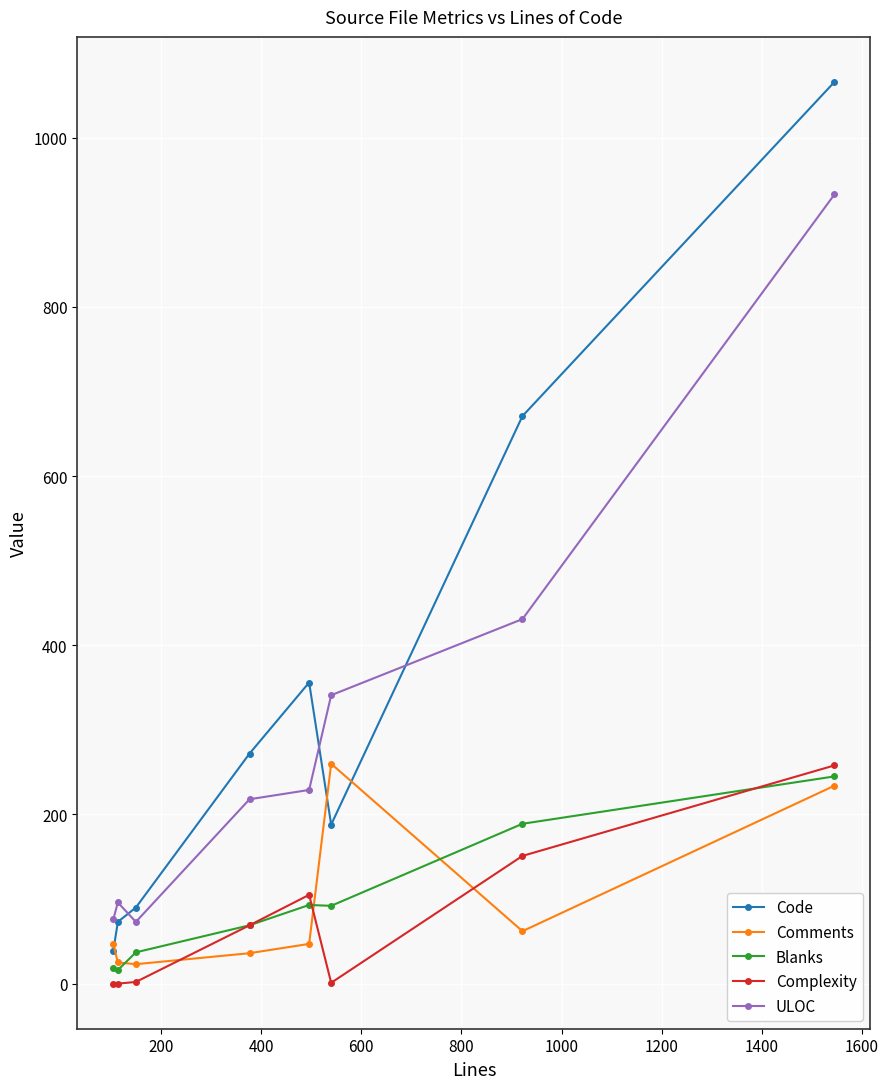

In Blanks, how many points are higher than both neighbors (excluding endpoints)?

1